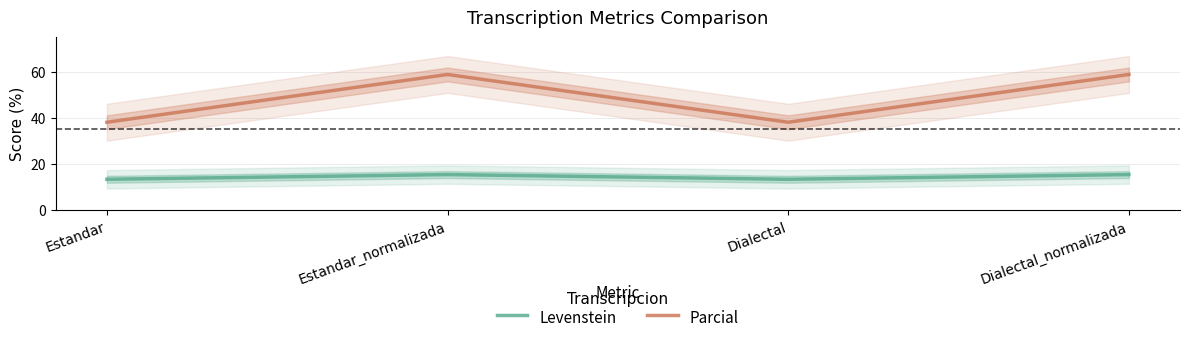

At Dialectal, list the series in order from largest to smallest.

Parcial, Levenstein